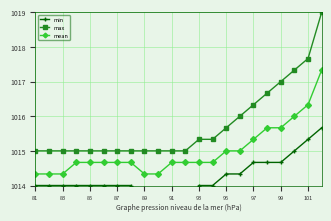

True or false: max and mean intersect in this chart.

False